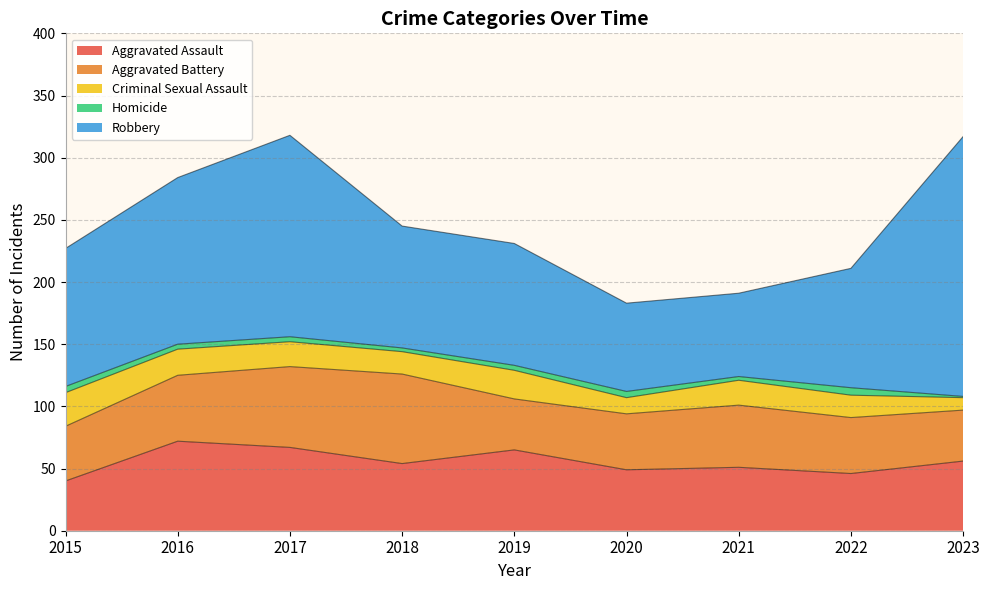

Which has a higher value, 2016 or 2019?

2016